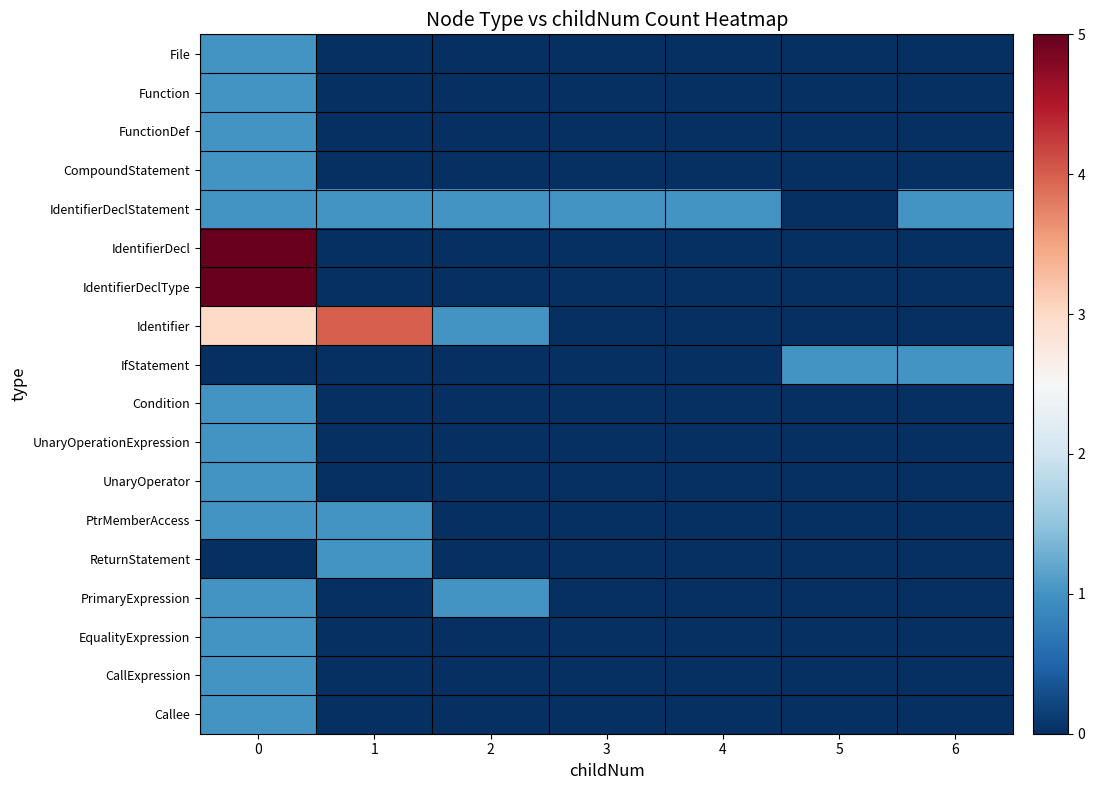

Reading right to left, what are all the values shown in this chart?

File: 6=0	5=0	4=0	3=0	2=0	1=0	0=1
Function: 6=0	5=0	4=0	3=0	2=0	1=0	0=1
FunctionDef: 6=0	5=0	4=0	3=0	2=0	1=0	0=1
CompoundStatement: 6=0	5=0	4=0	3=0	2=0	1=0	0=1
IdentifierDeclStatement: 6=1	5=0	4=1	3=1	2=1	1=1	0=1
IdentifierDecl: 6=0	5=0	4=0	3=0	2=0	1=0	0=5
IdentifierDeclType: 6=0	5=0	4=0	3=0	2=0	1=0	0=5
Identifier: 6=0	5=0	4=0	3=0	2=1	1=4	0=3
IfStatement: 6=1	5=1	4=0	3=0	2=0	1=0	0=0
Condition: 6=0	5=0	4=0	3=0	2=0	1=0	0=1
UnaryOperationExpression: 6=0	5=0	4=0	3=0	2=0	1=0	0=1
UnaryOperator: 6=0	5=0	4=0	3=0	2=0	1=0	0=1
PtrMemberAccess: 6=0	5=0	4=0	3=0	2=0	1=1	0=1
ReturnStatement: 6=0	5=0	4=0	3=0	2=0	1=1	0=0
PrimaryExpression: 6=0	5=0	4=0	3=0	2=1	1=0	0=1
EqualityExpression: 6=0	5=0	4=0	3=0	2=0	1=0	0=1
CallExpression: 6=0	5=0	4=0	3=0	2=0	1=0	0=1
Callee: 6=0	5=0	4=0	3=0	2=0	1=0	0=1